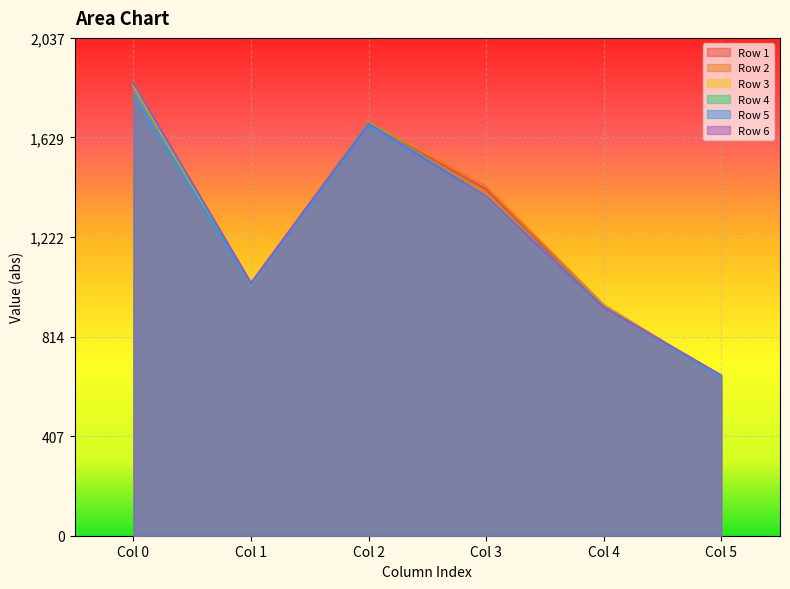

How many times do Row 3 and Row 6 cross each other?

2